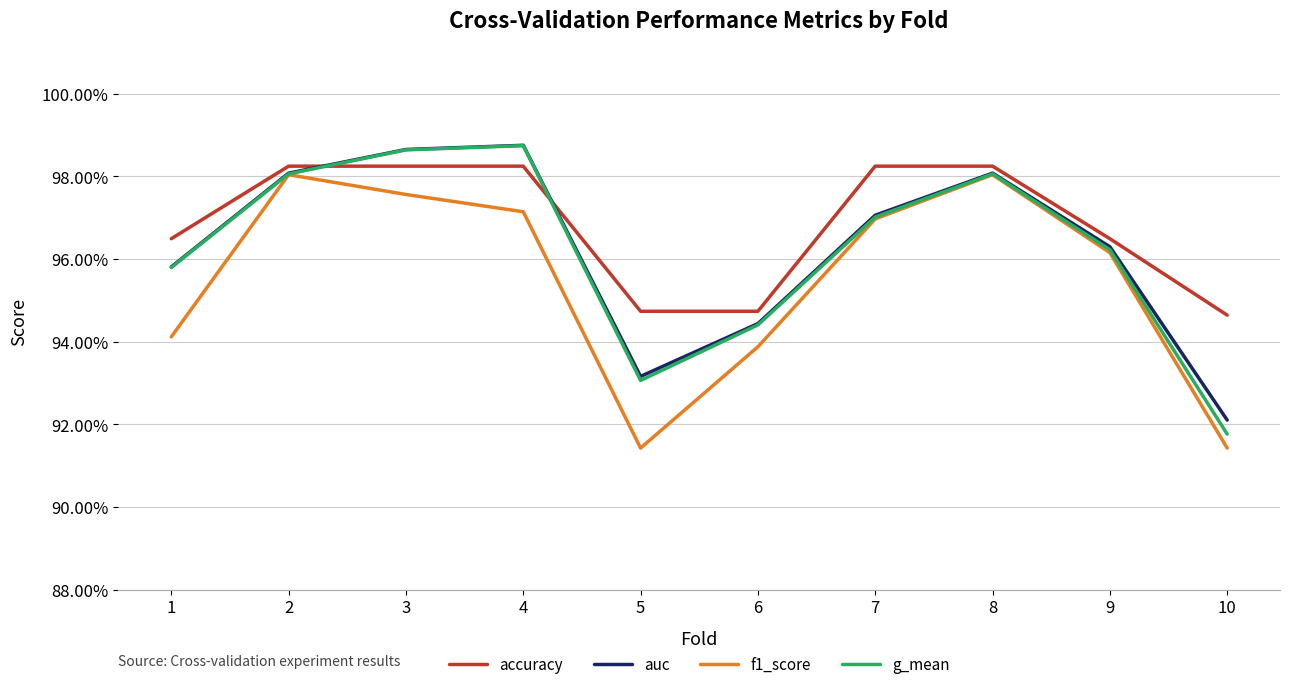

At which label is auc closest to 0?

10